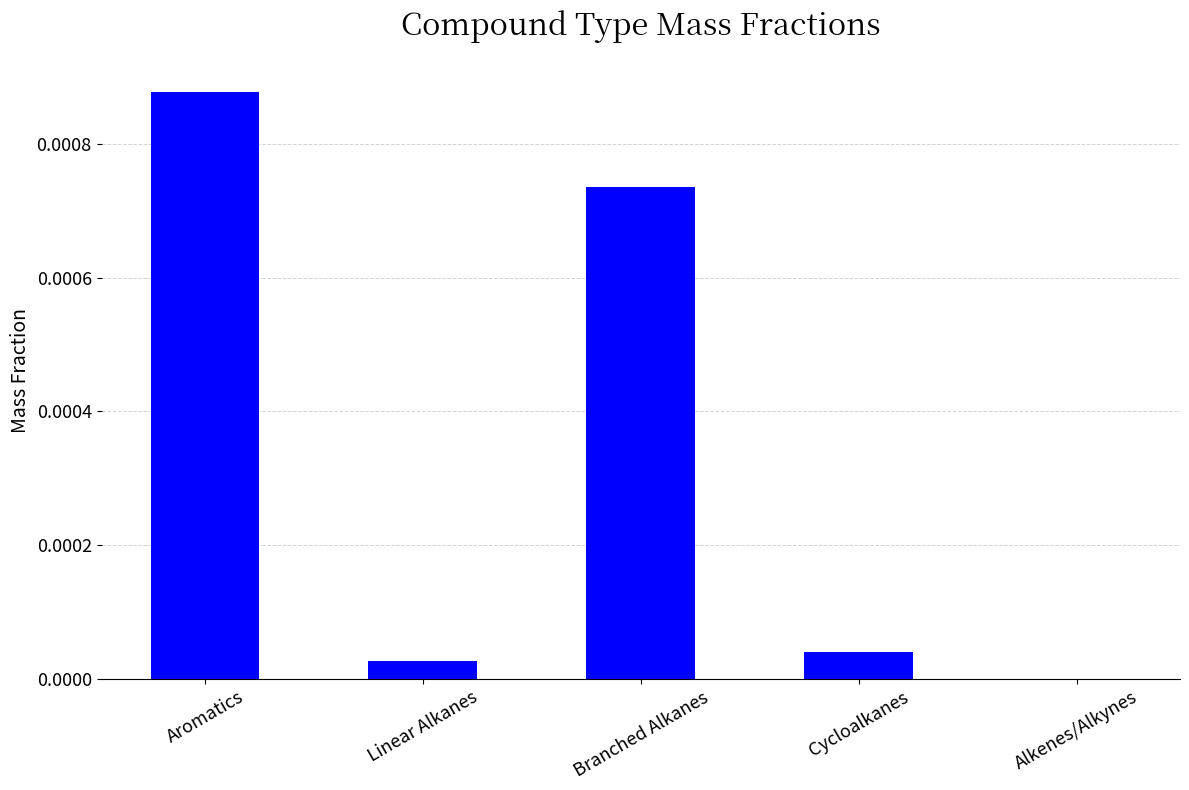

Which label corresponds to the largest value in the chart?

Aromatics